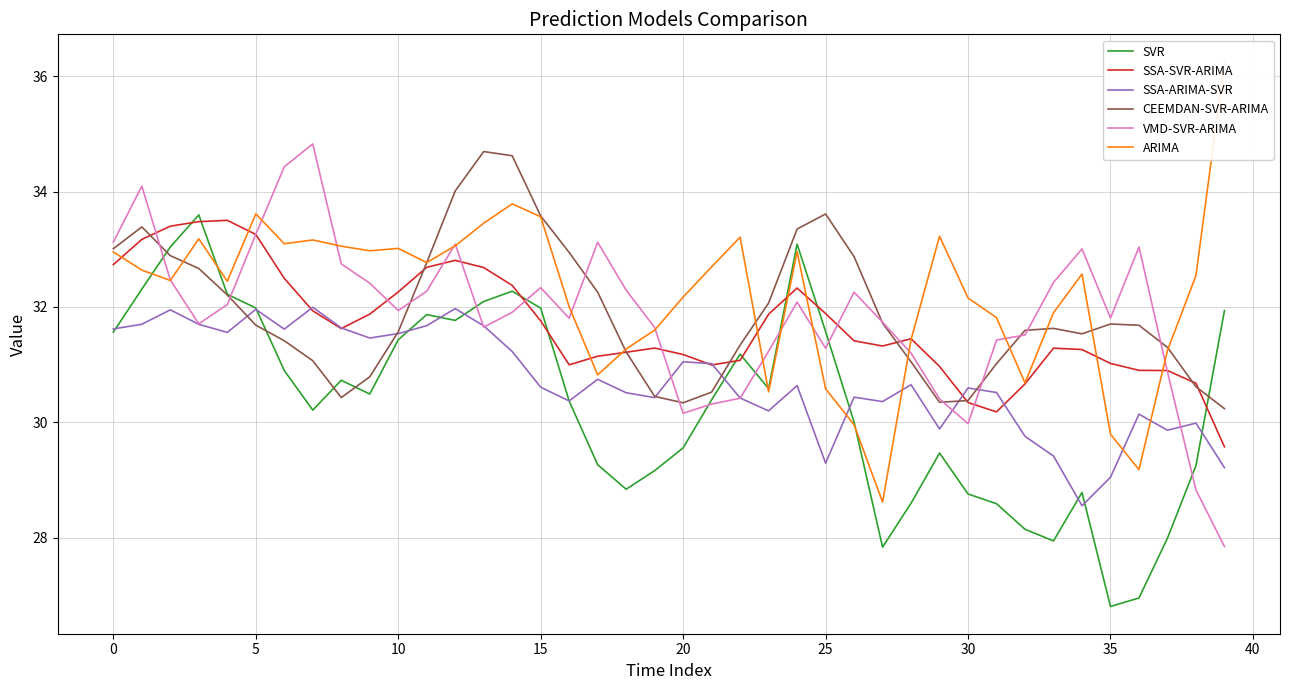

How many times do SVR and CEEMDAN-SVR-ARIMA cross each other?

5